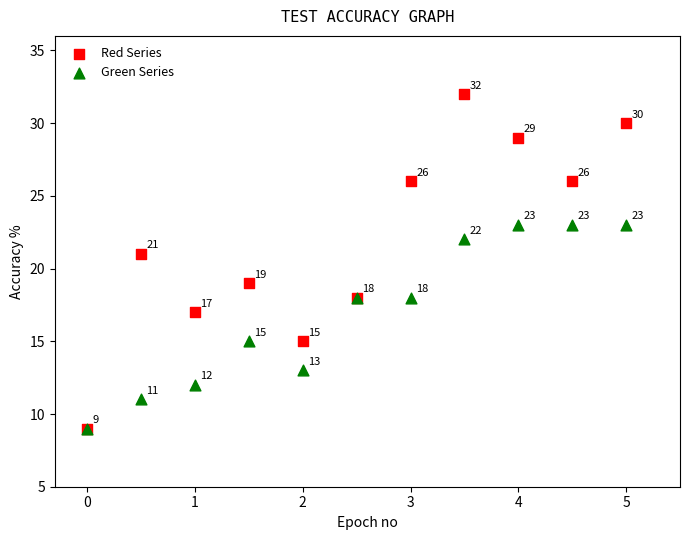

In the Green Series series, what Y value is closest to 16?

15